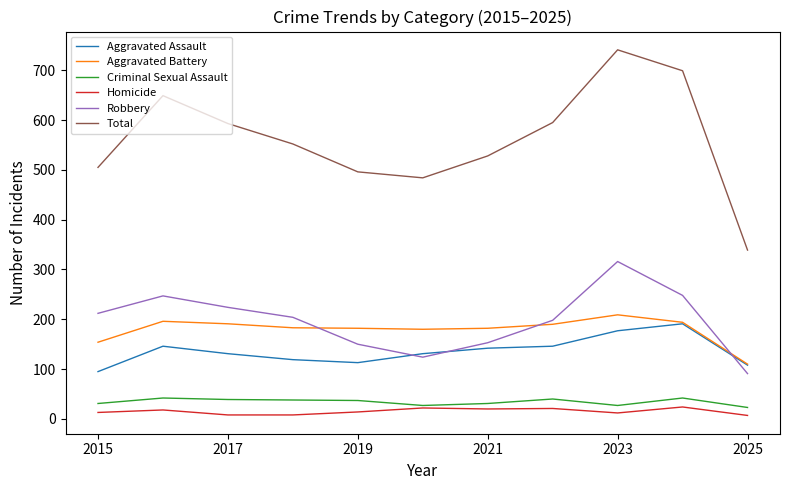

Which series has the largest total across all categories?

Total